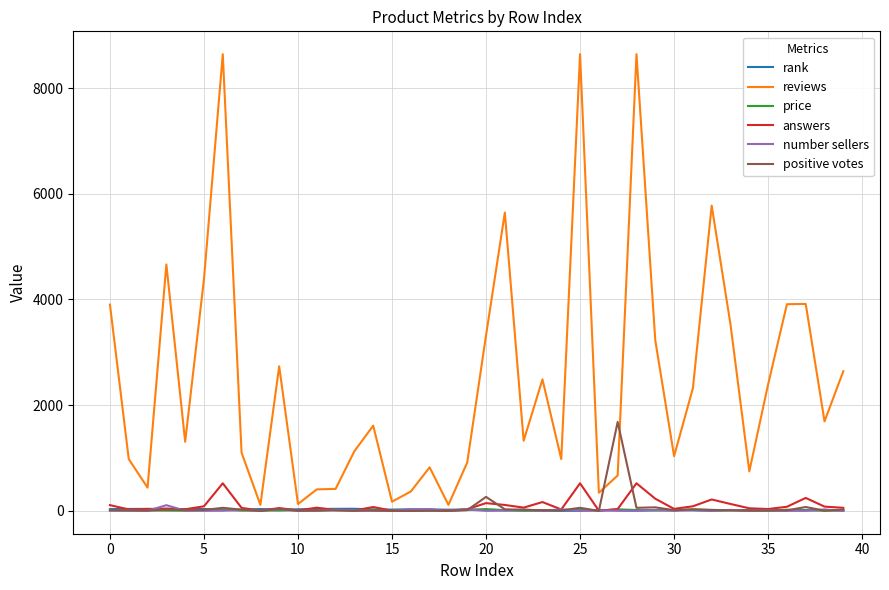

At how many categories does at least one series exceed 522?

31